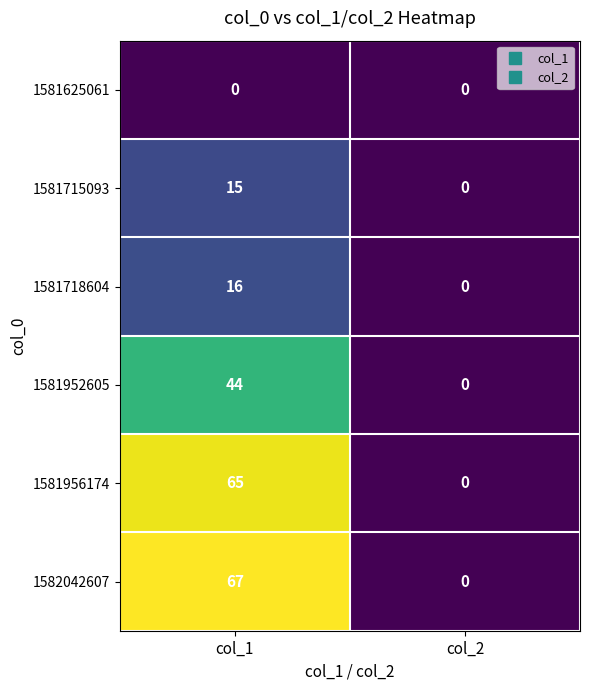

The value of 1581715093 at col_2 is 0. True or false?

True